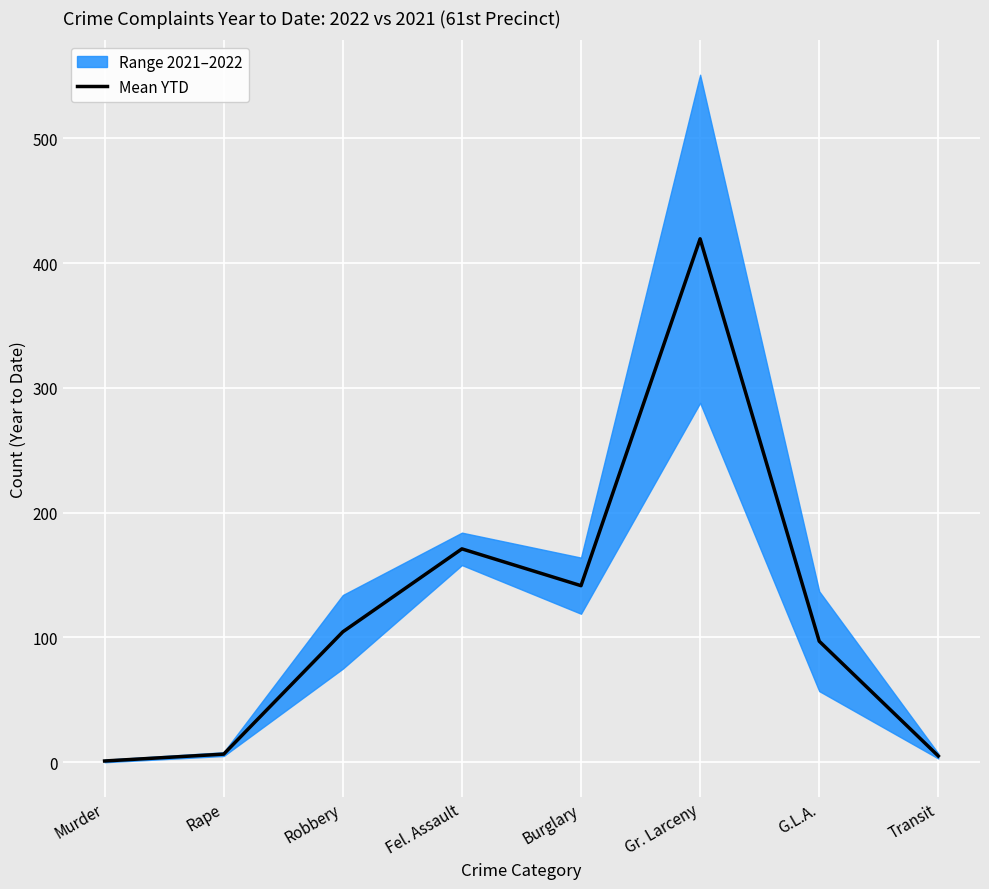

What is the value of the 2nd point from the left?

6.5